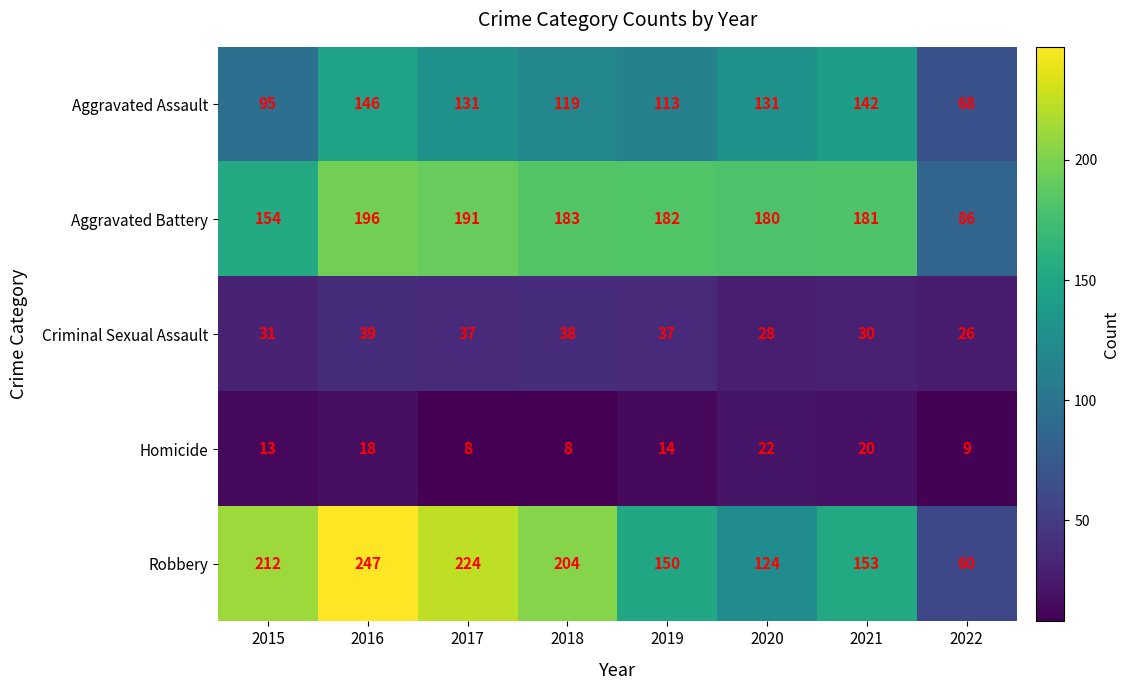

Which label corresponds to the largest value in the chart?

2016